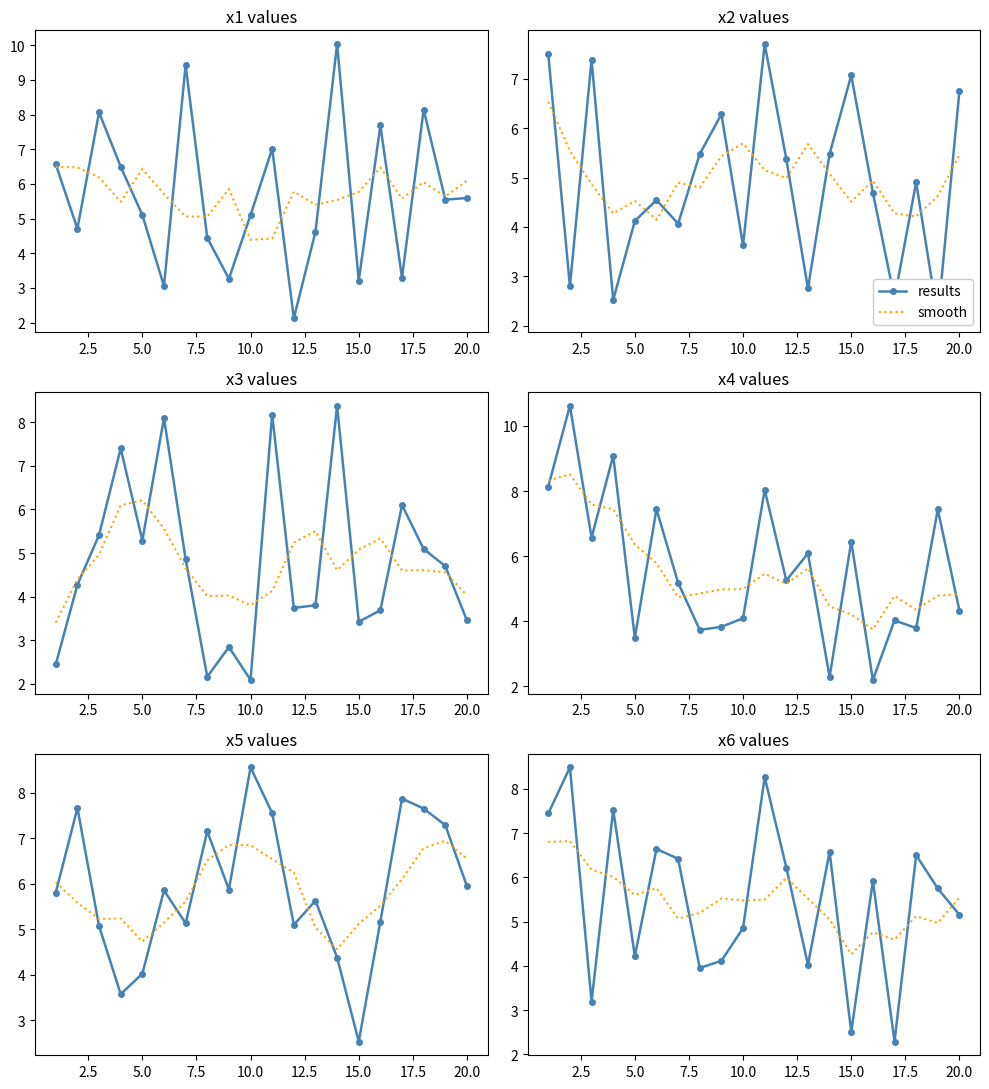

At how many categories does at least one series exceed 4?

20